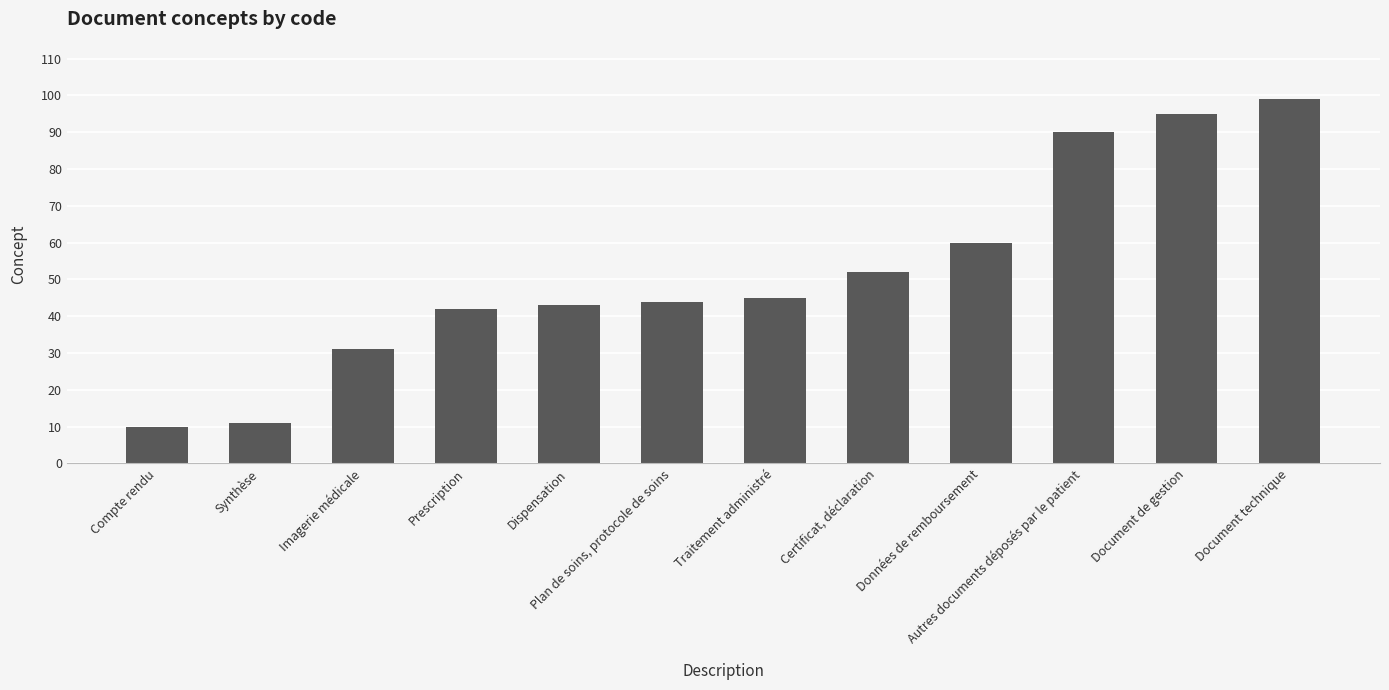

Rank the categories by value from highest to lowest.

Document technique, Document de gestion, Autres documents déposés par le patient, Données de remboursement, Certificat, déclaration, Traitement administré, Plan de soins, protocole de soins, Dispensation, Prescription, Imagerie médicale, Synthèse, Compte rendu